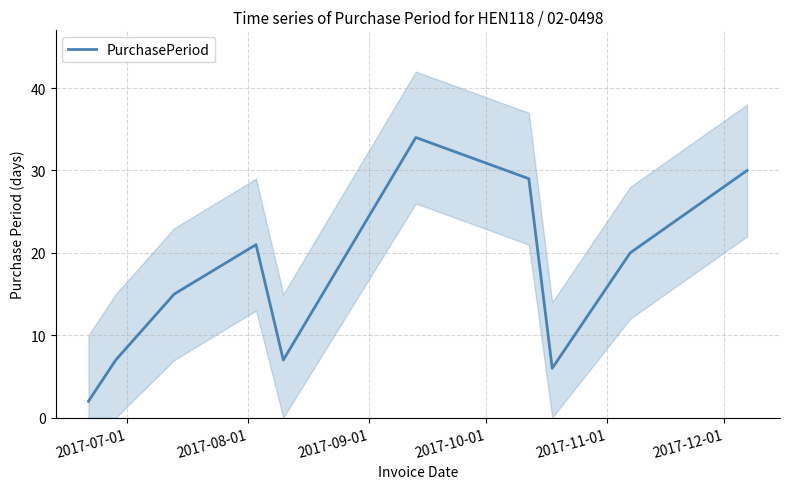

How many lines are shown in the chart?

1